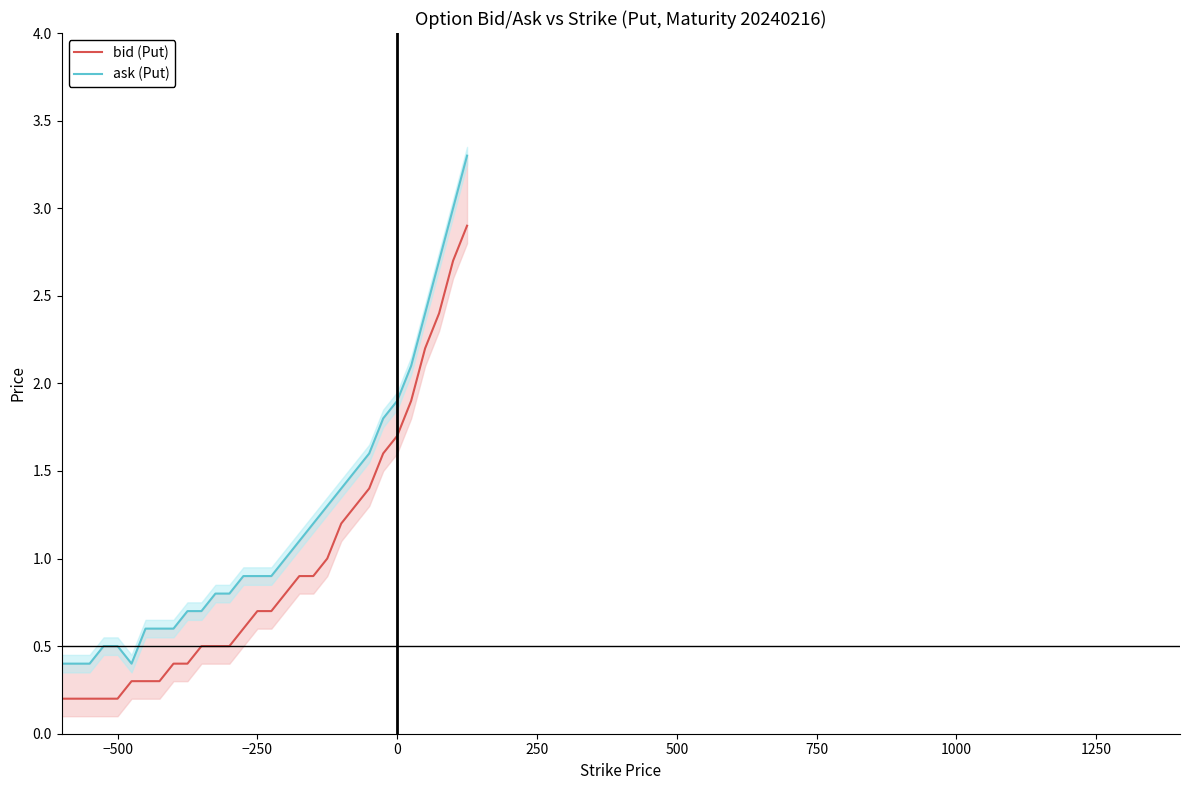

Is the value of ask (Put) at 10 greater than the value of bid (Put) at 27?

No